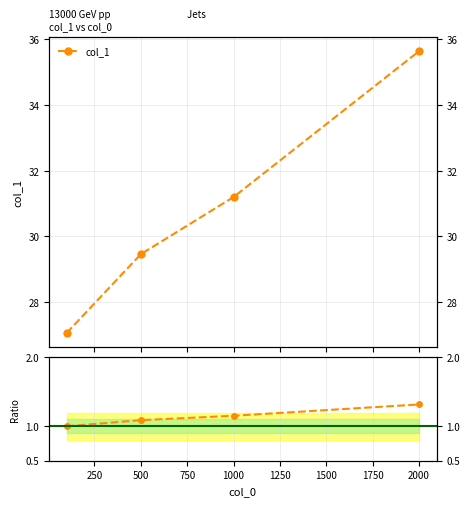

Rank the series by their maximum value, from highest to lowest.

col_1, col_1 ratio